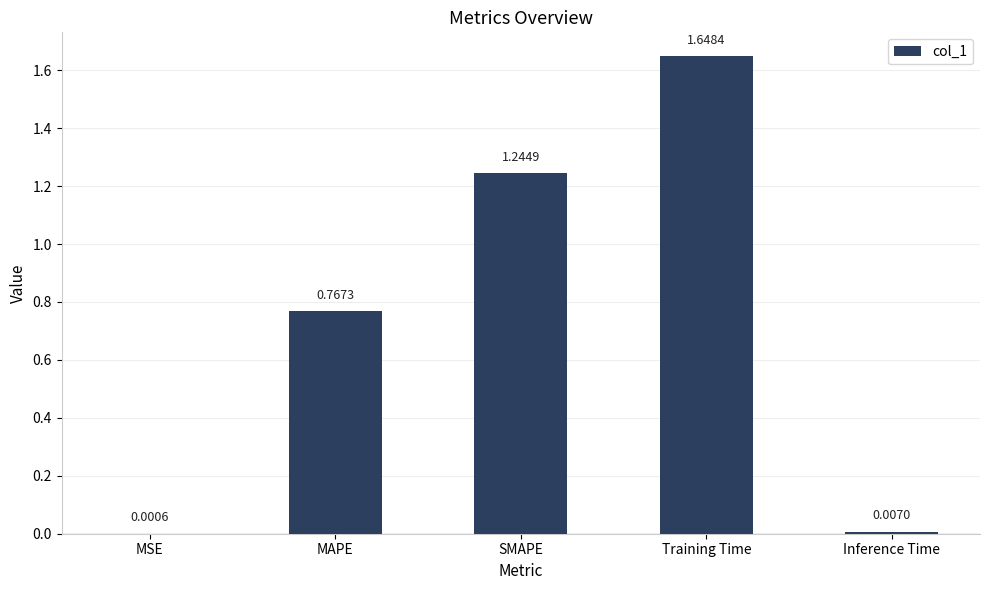

Where is the data nearest to the value 0?

MSE